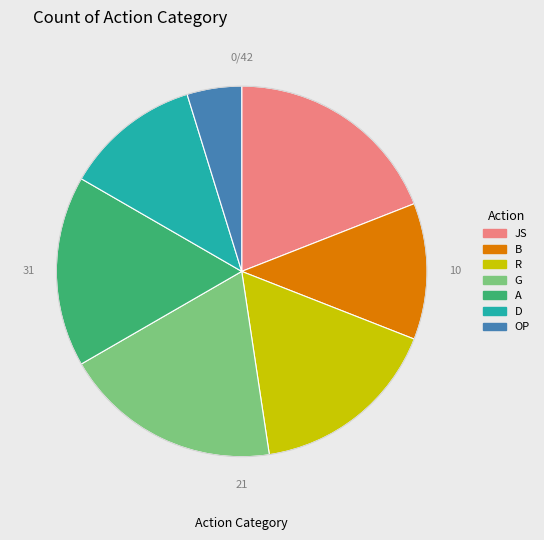

Approximately how many times larger is the value at A compared to G?

0.9